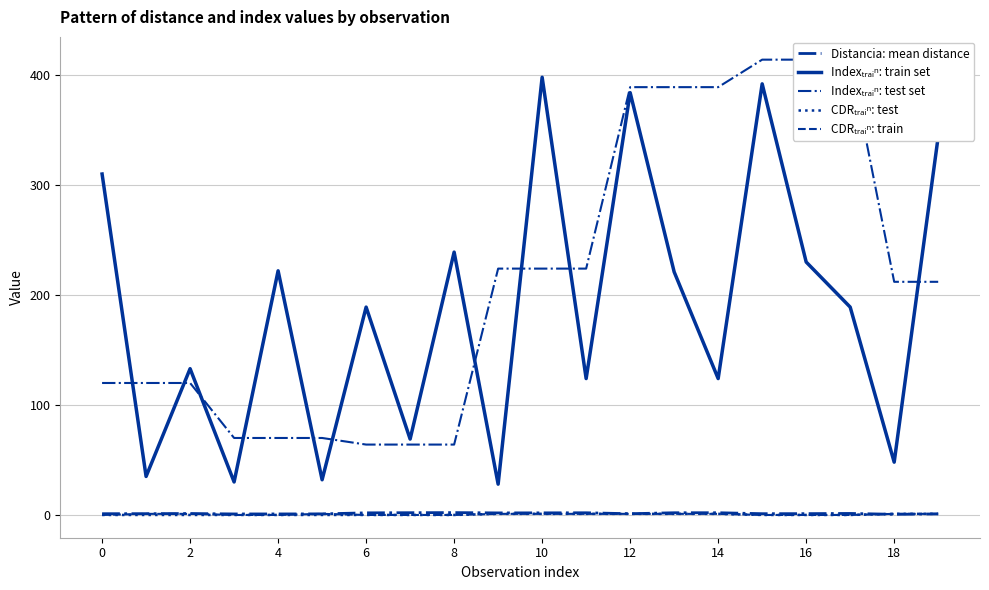

Reading right to left, what are all the values shown in this chart?

Distancia: mean distance: 1.0	0.6	1.4	1.2	1.1	2.0	2.0	1.1	2.0	1.9	1.9	2.1	2.0	1.9	1.0	0.9	0.9	1.3	1.2	1.1
Indexₜᵣₐᵢⁿ: train set: 344.0	48.0	189.0	230.0	392.0	124.0	221.0	384.0	124.0	398.0	28.0	239.0	69.0	189.0	32.0	222.0	30.0	133.0	35.0	310.0
Indexₜᵣₐᵢⁿ: test set: 212.0	212.0	414.0	414.0	414.0	389.0	389.0	389.0	224.0	224.0	224.0	64.0	64.0	64.0	70.0	70.0	70.0	120.0	120.0	120.0
CDRₜᵣₐᵢⁿ: test: 1.0	1.0	0.0	0.0	0.0	1.0	1.0	1.0	1.0	1.0	1.0	0.0	0.0	0.0	0.0	0.0	0.0	0.0	0.0	0.0
CDRₜᵣₐᵢⁿ: train: 1.0	1.0	0.0	0.0	0.0	1.0	1.0	1.0	1.0	1.0	1.0	0.0	0.0	0.0	1.0	0.0	0.0	1.0	1.0	0.0